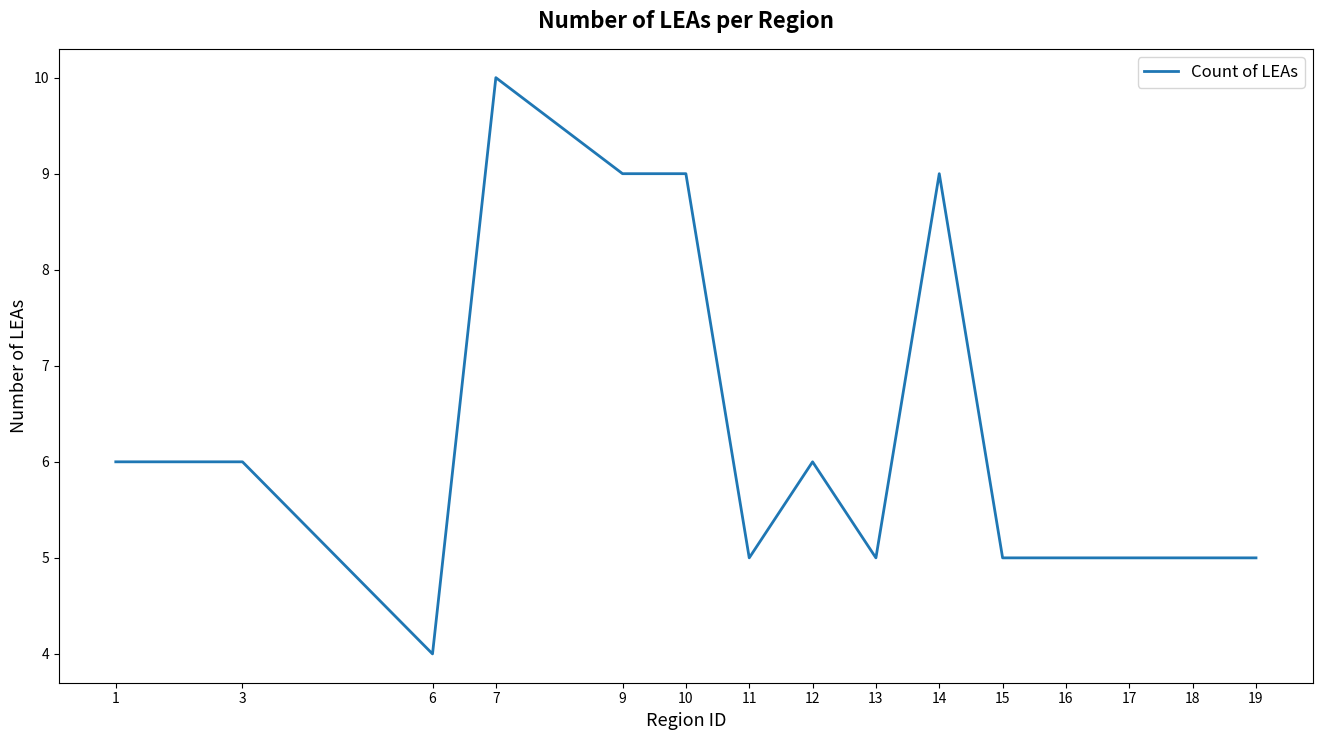

Which has a higher value, 11 or 6?

11